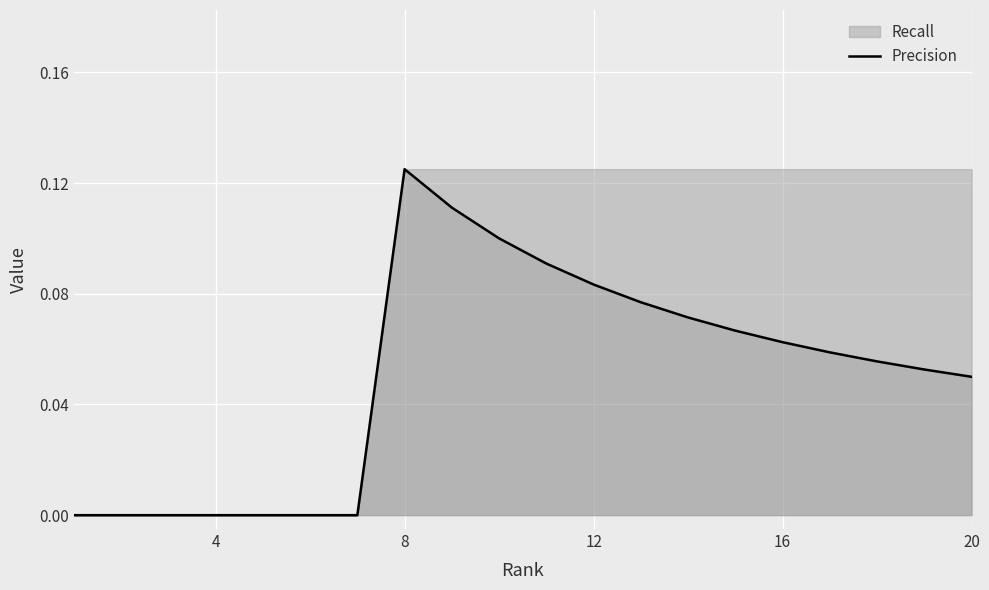

Which has a higher value, 12 or 4?

12